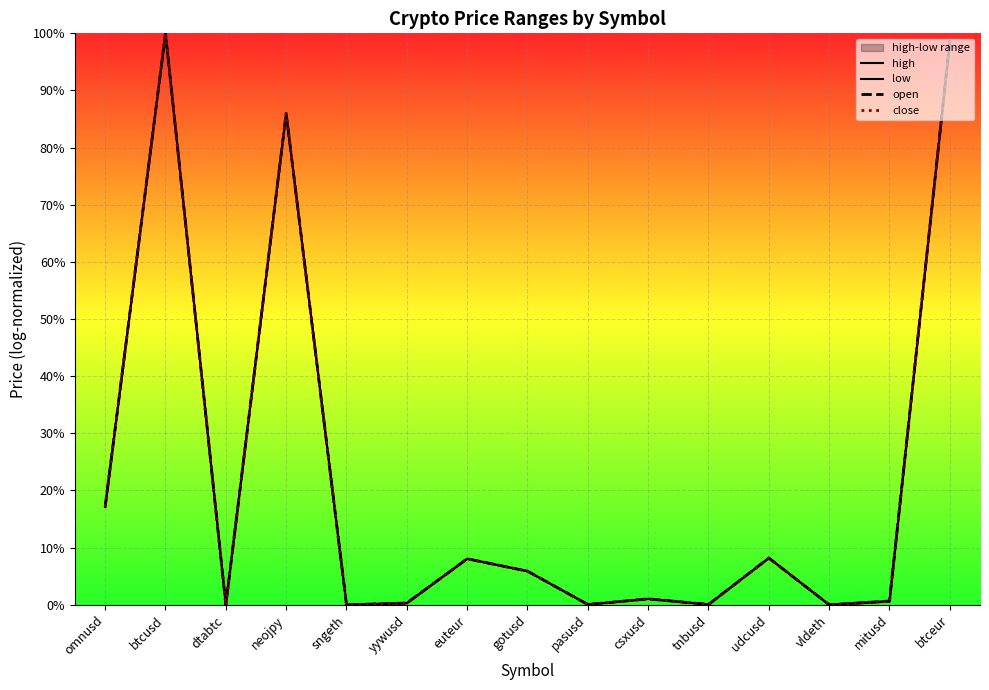

What is the sum of the low values at neojpy and dtabtc?

0.9